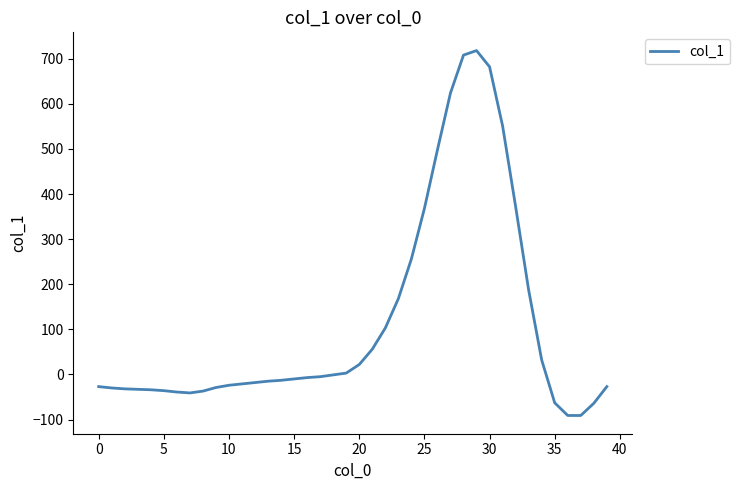

What is the sum of all values?

4560